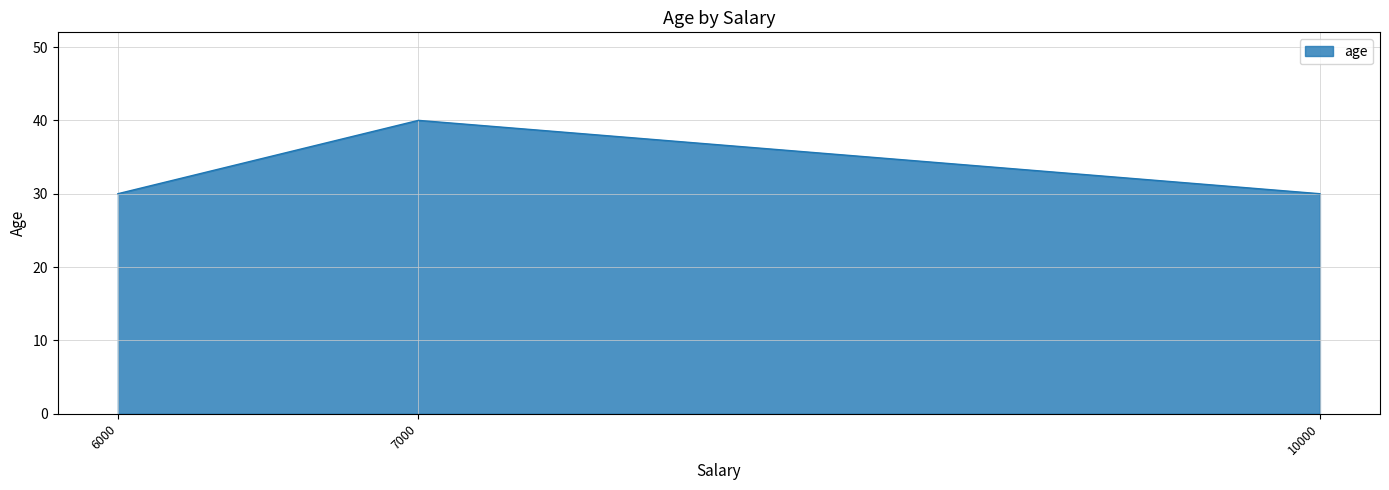

Reading right to left, extract all data points from this chart.

10000=30	7000=40	6000=30